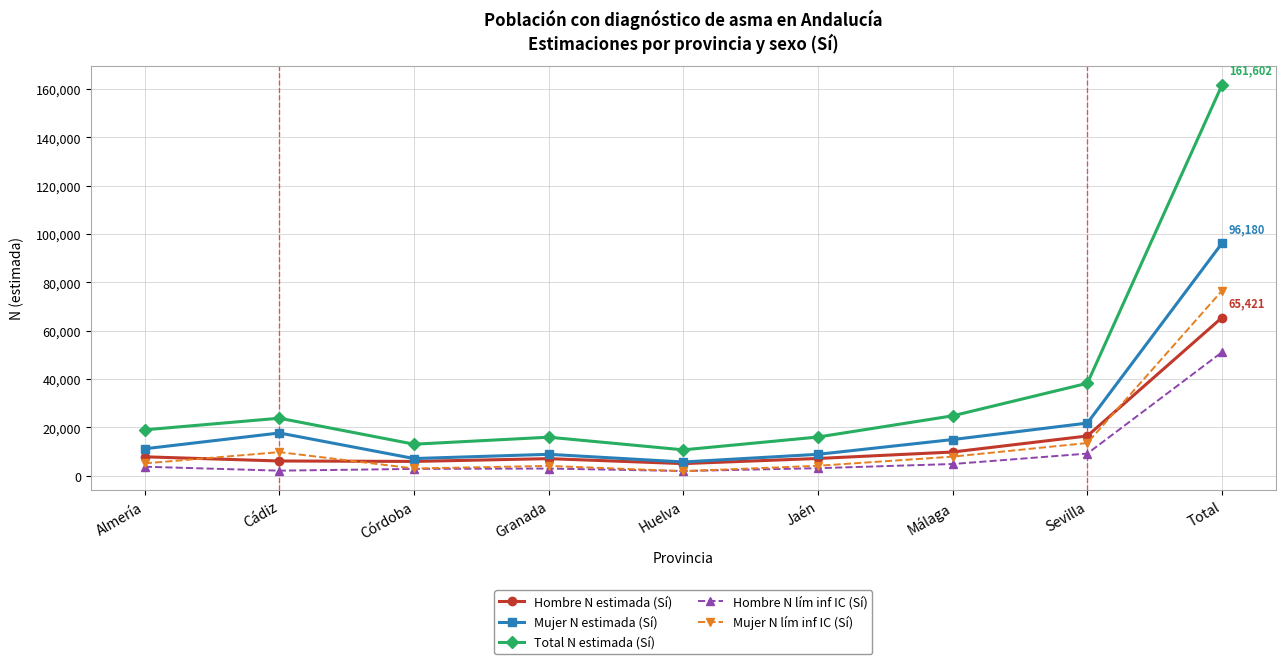

True or false: Hombre N estimada (Sí) and Hombre N lím inf IC (Sí) cross at least once.

False